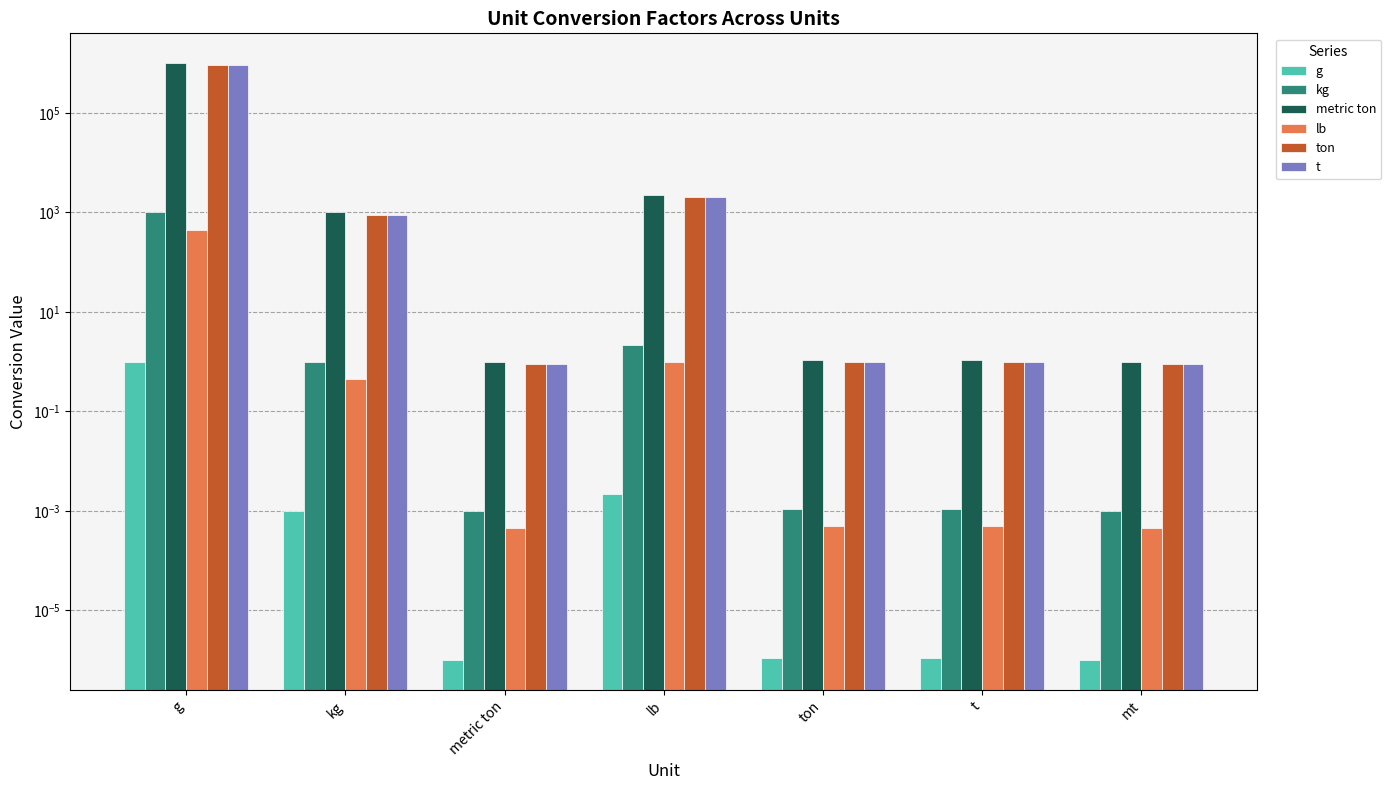

What is the difference between the second highest and minimum values in the kg series?

2.2